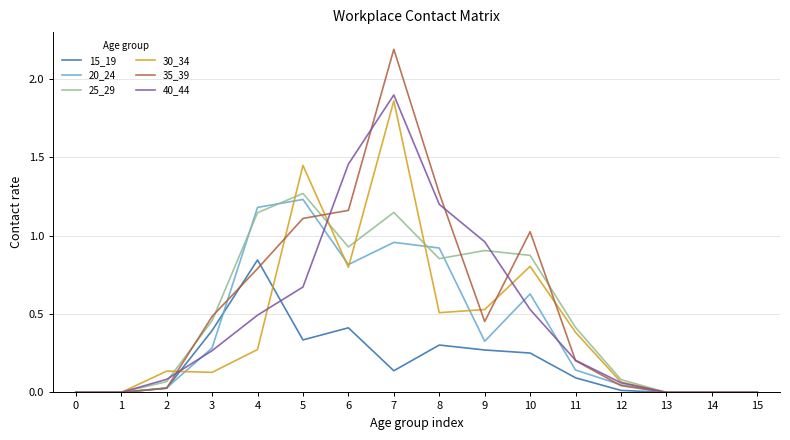

What is the spread (max minus min) of values at 7?

2.0